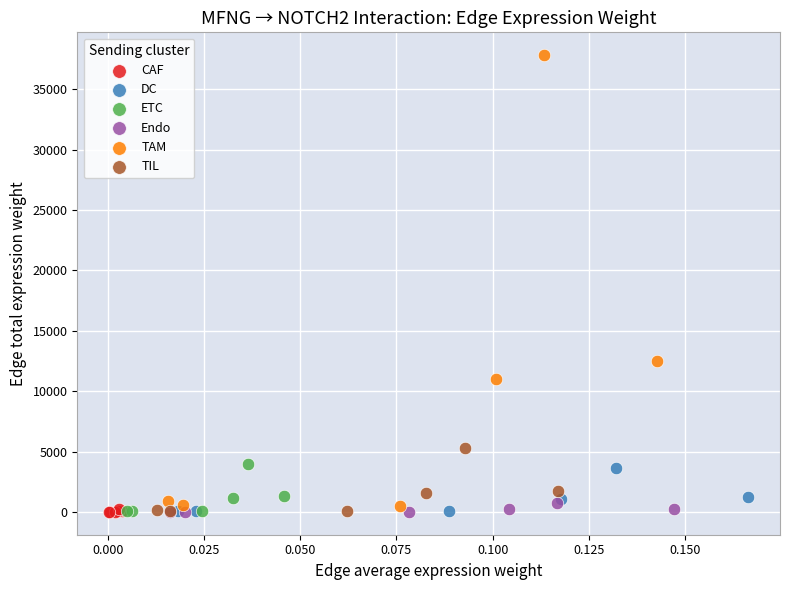

Which series contains the highest Y value?

TAM